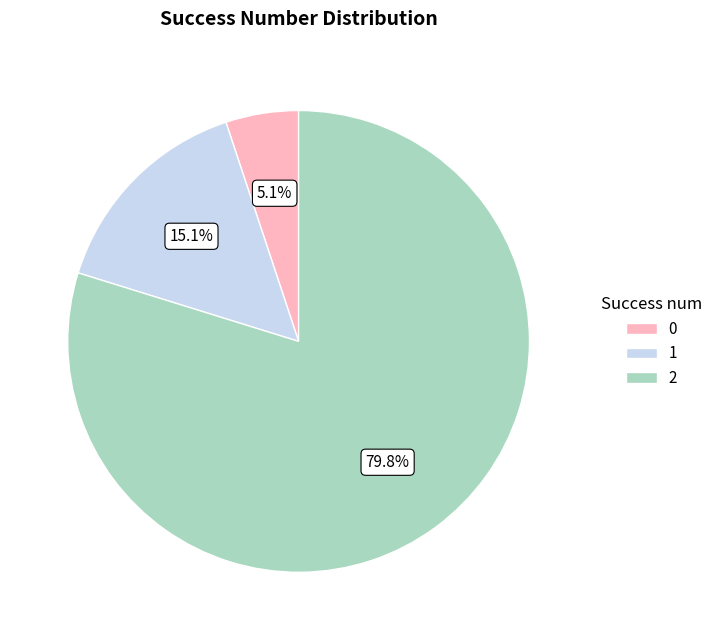

To the nearest percent, what portion does 2 represent?

80%